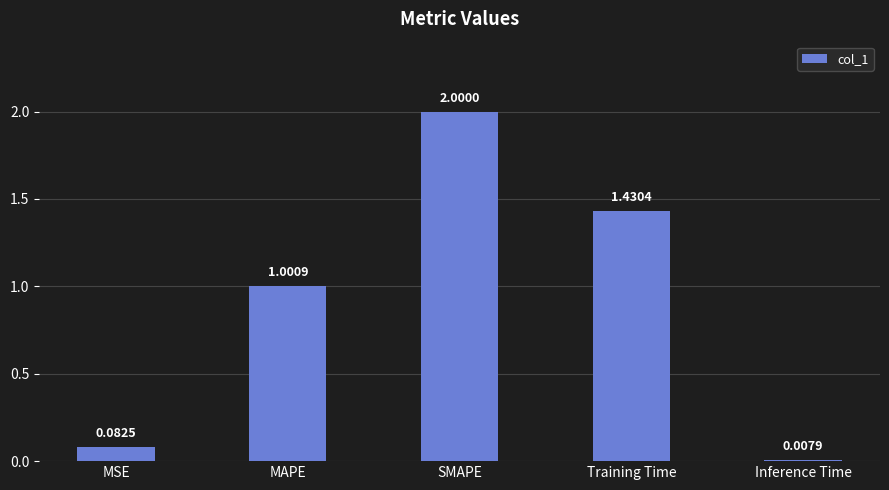

What is the change in value from MSE to SMAPE?

+1.9